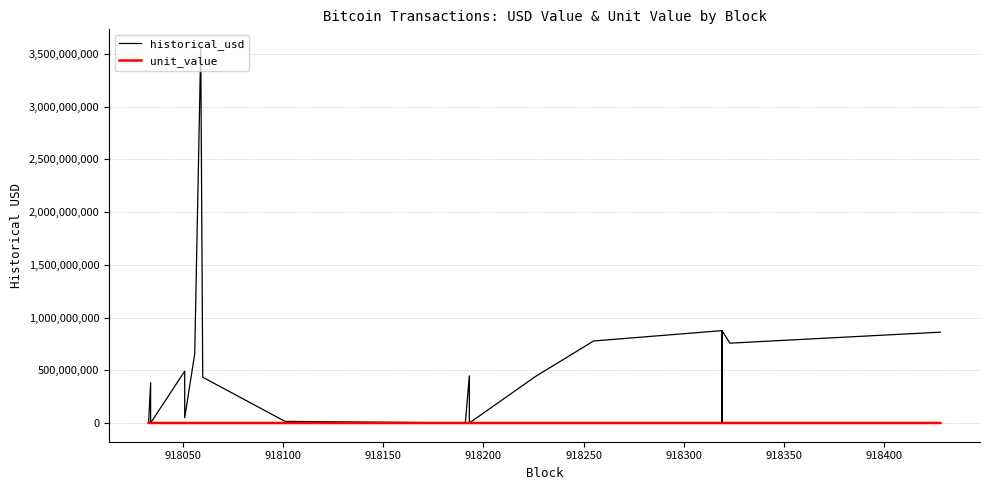

What is the value of the unit_value point at the 1st from the left?

2.6